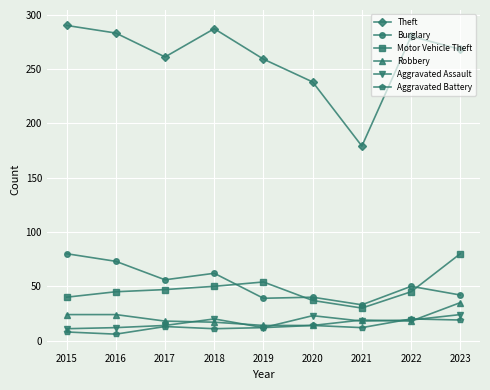

What is the total value across all series at 2018?

447